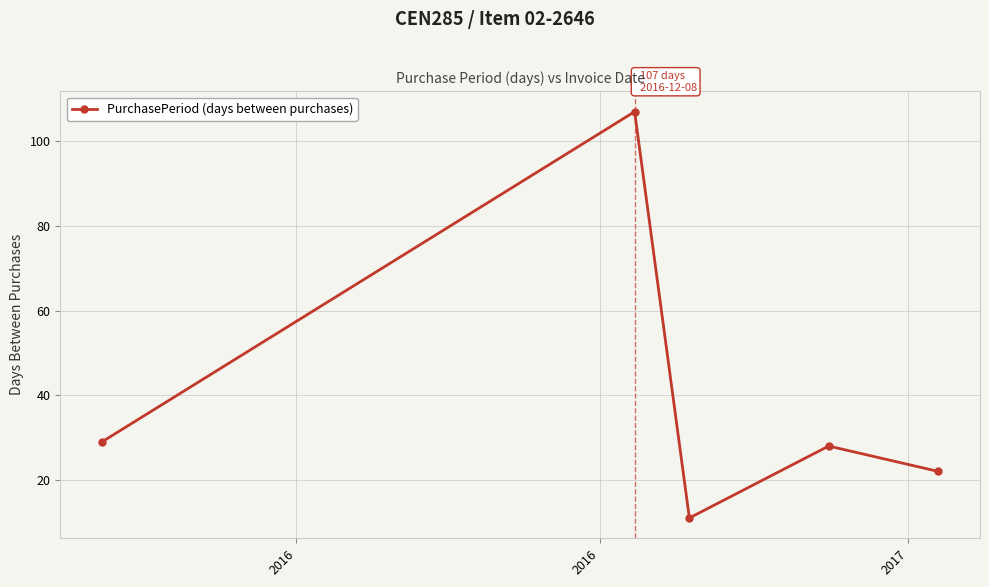

Reading left to right, list all the values displayed in this chart.

29	107	11	28	22